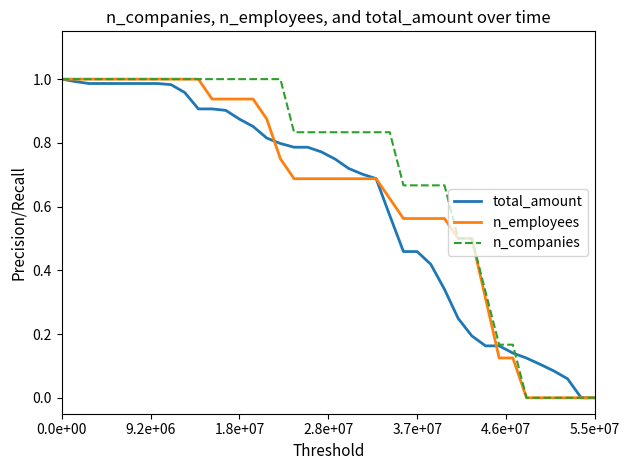

Which series has the largest total across all categories?

n_companies